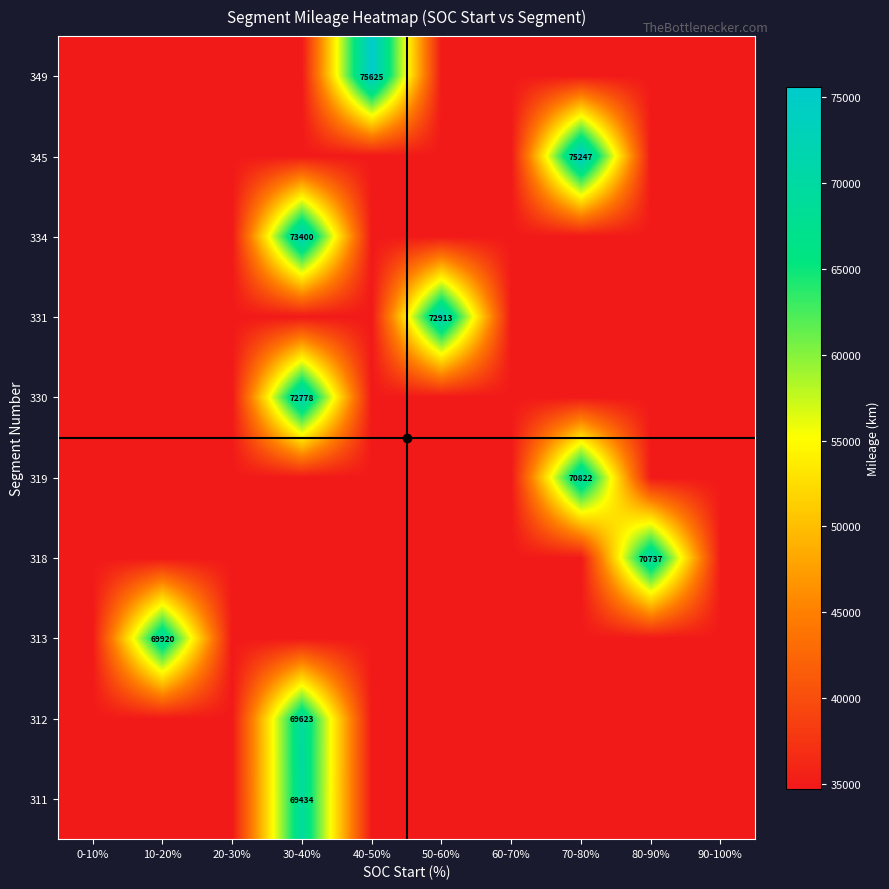

Rank the series at 50-60% from lowest to highest value.

311, 312, 313, 318, 319, 330, 334, 345, 349, 331